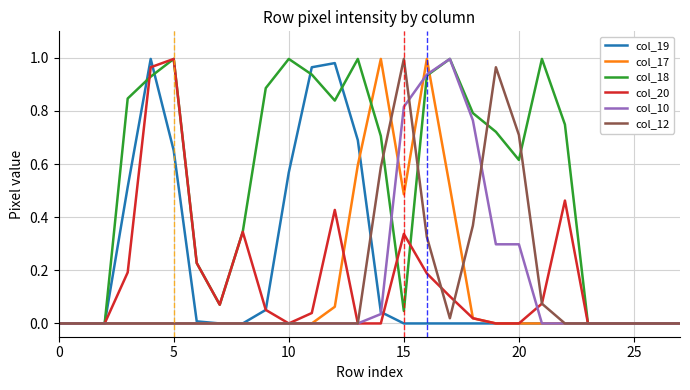

Which series has the largest total across all categories?

col_18